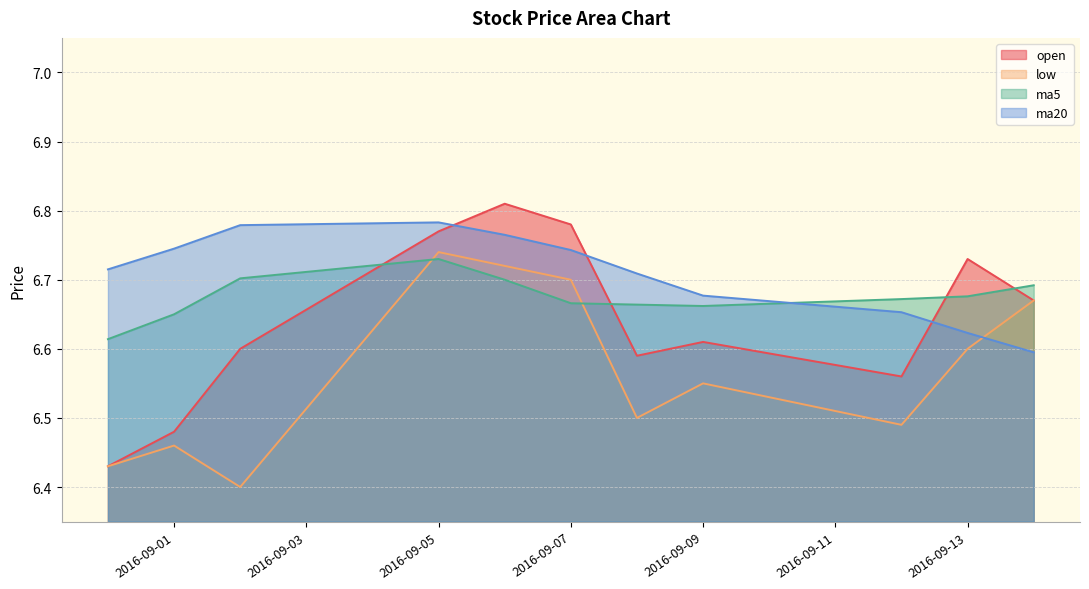

What is the lowest value of the ma20 series?

6.6